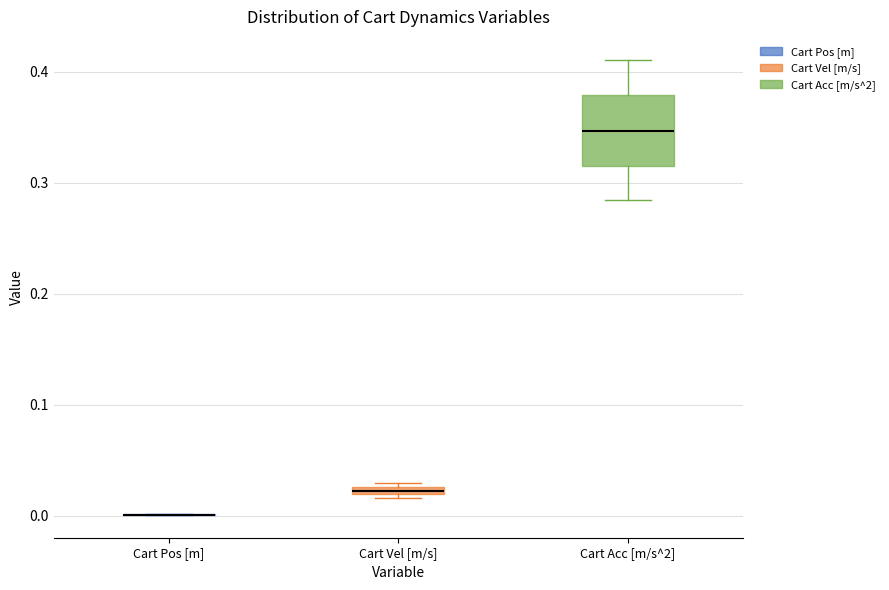

Where does the lower whisker of the box for Cart Acc [m/s^2] end on the y-axis? The values are not printed on the chart, so give them approximately, as read against the axis.

0.28